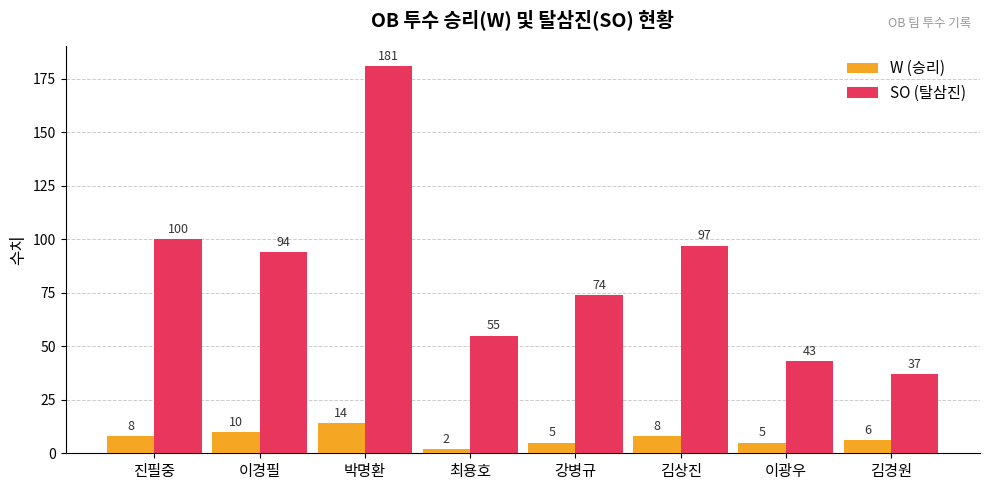

Rank the series by their average value, from highest to lowest.

SO (탈삼진), W (승리)